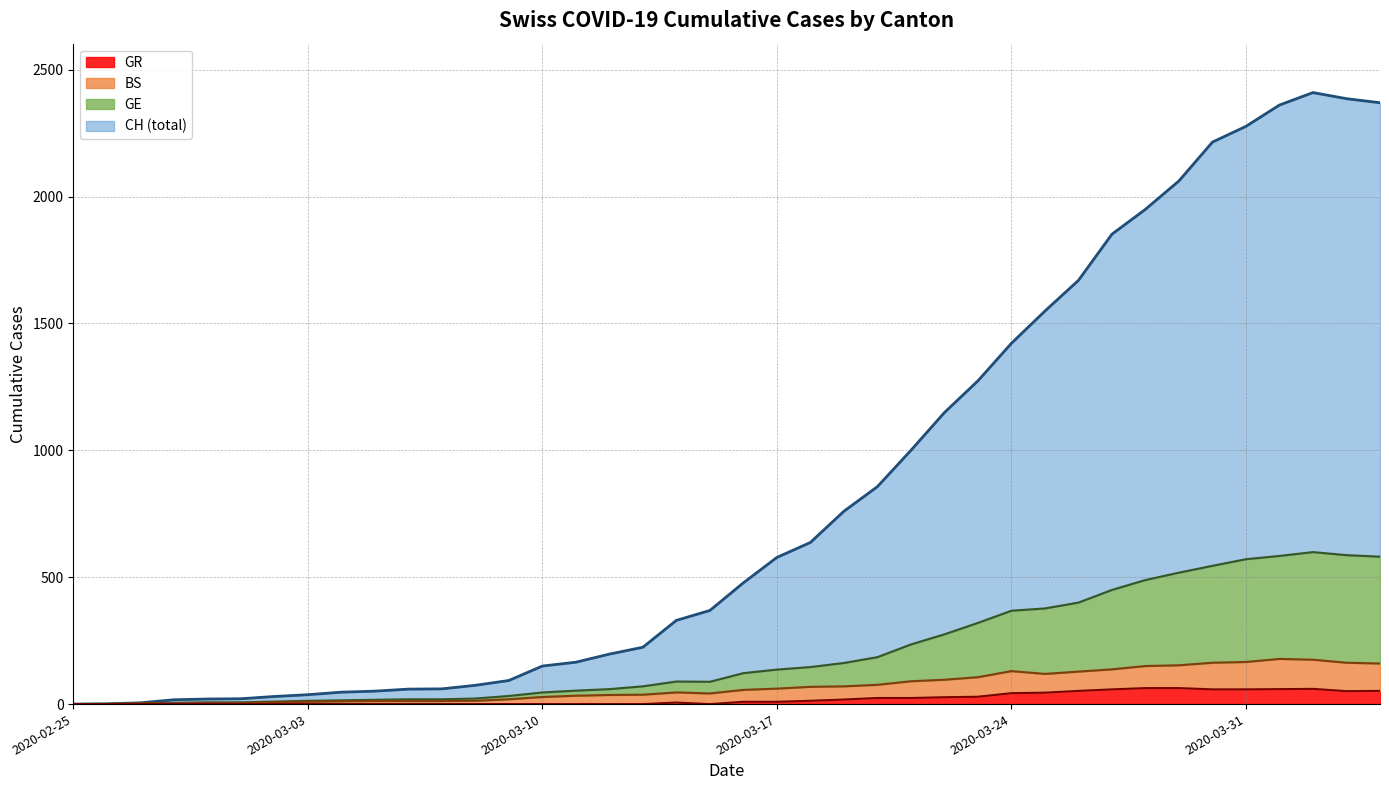

True or false: GE has a value of 89 at 2020-03-14.

True